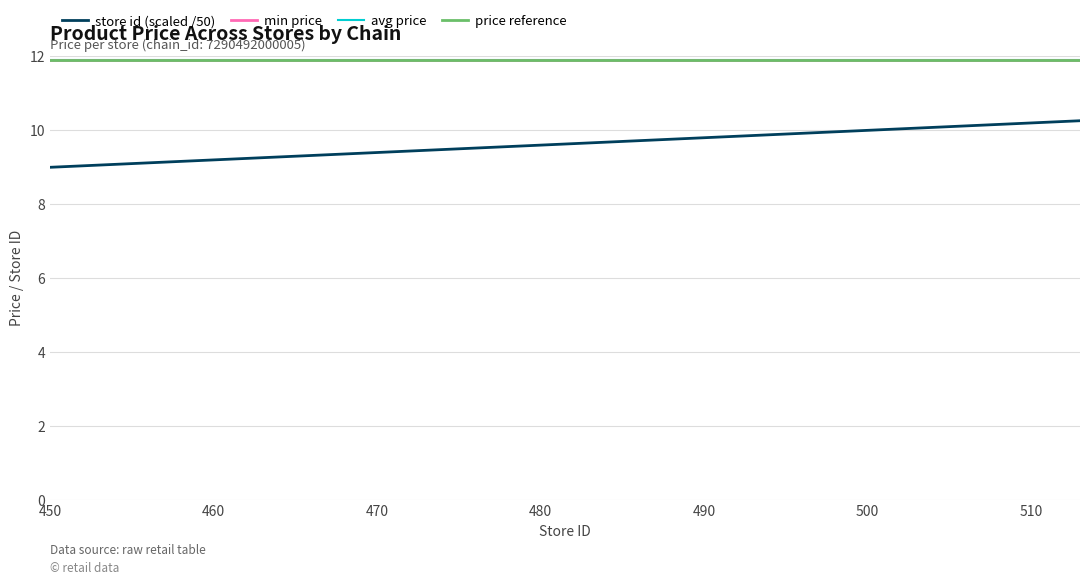

Is this an area chart (filled region under the line)?

No